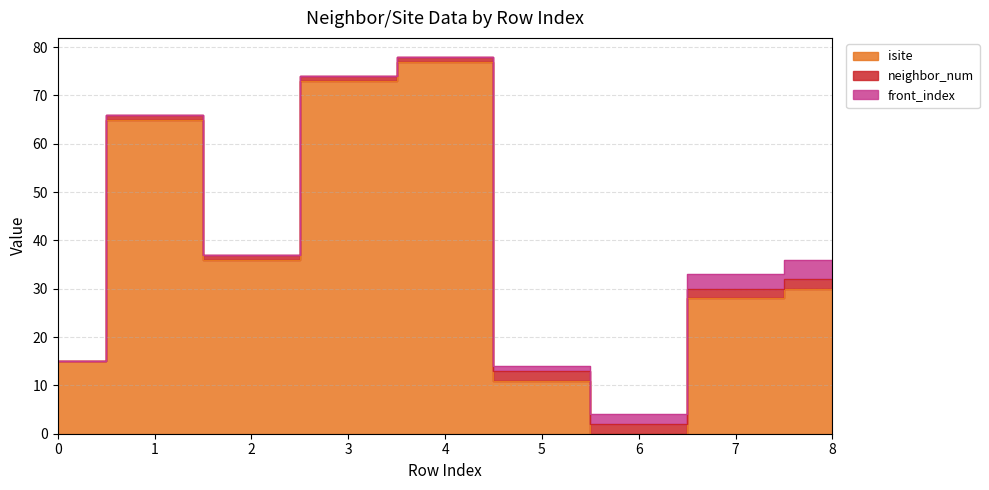

True or false: neighbor_num and isite intersect in this chart.

True